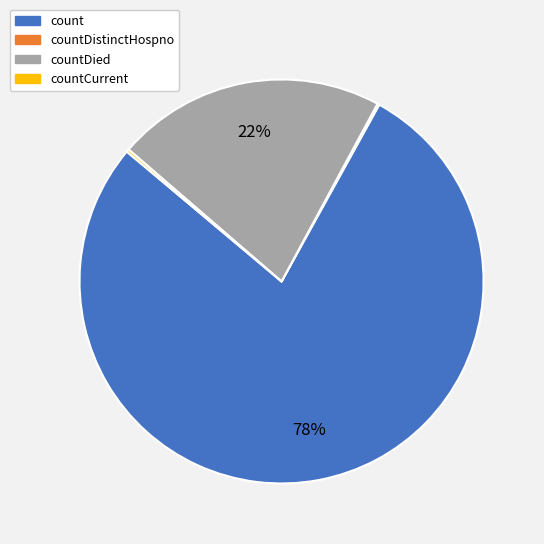

Is there any slice that represents more than half of the pie?

Yes